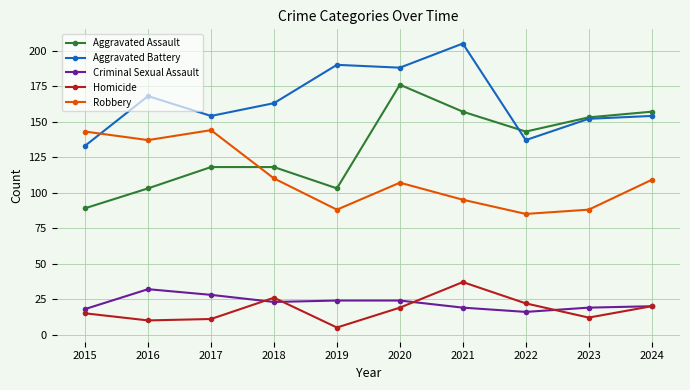

In Homicide, how many points are lower than both neighbors (excluding endpoints)?

3